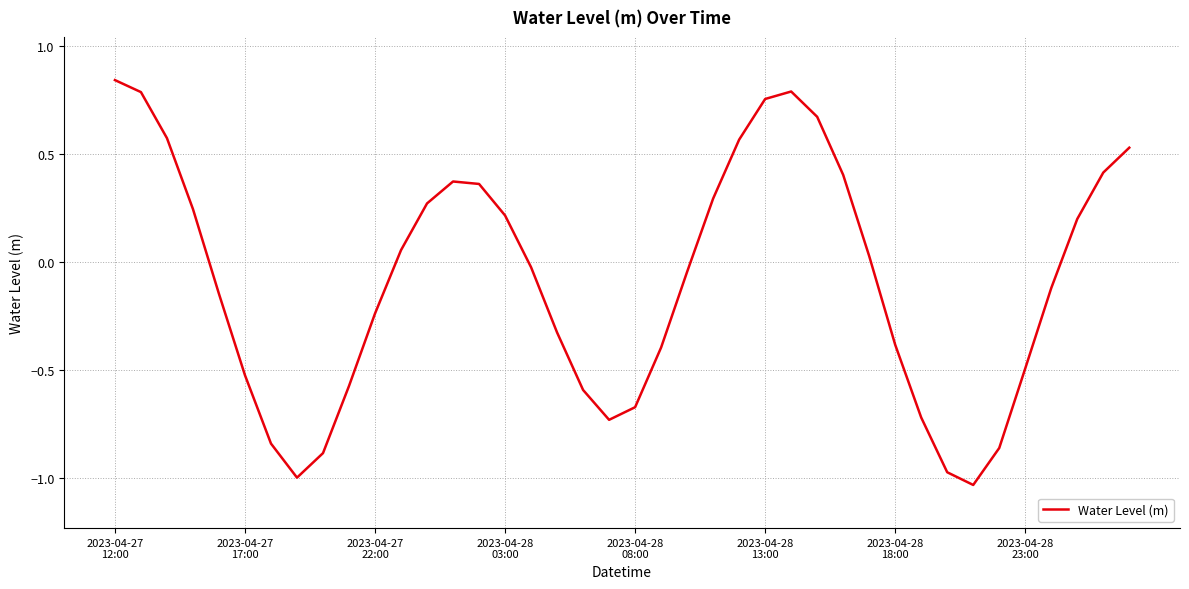

Does the chart display data point markers on the line(s)?

No